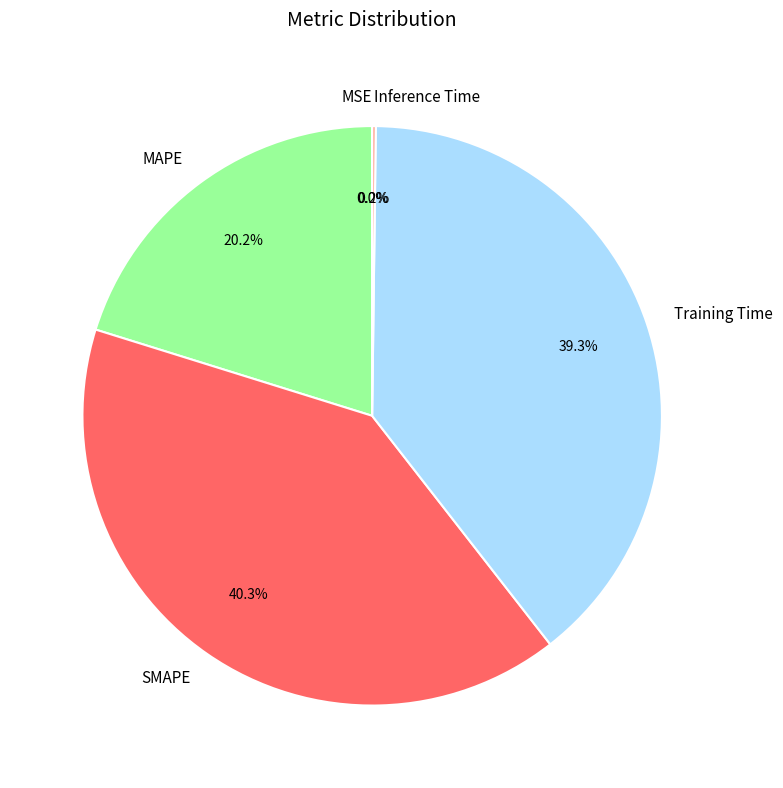

To the nearest percent, what percentage of the pie is MAPE?

20%